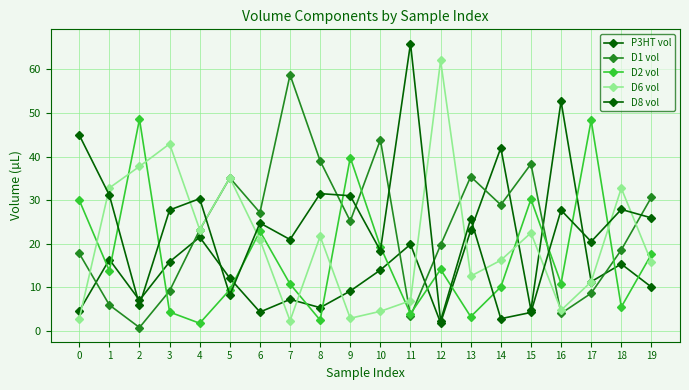

Does the chart have visible grid lines?

Yes